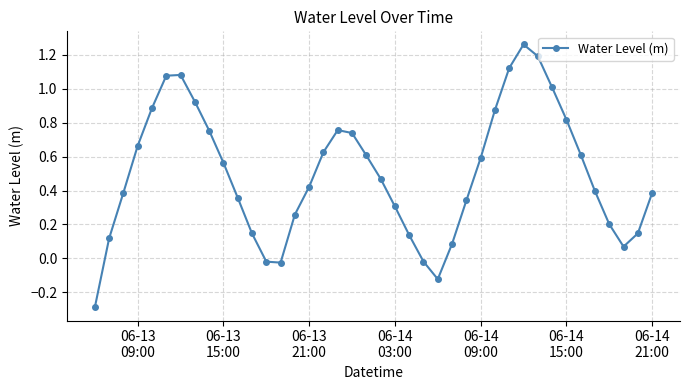

What is the difference between the maximum and minimum values?

1.6